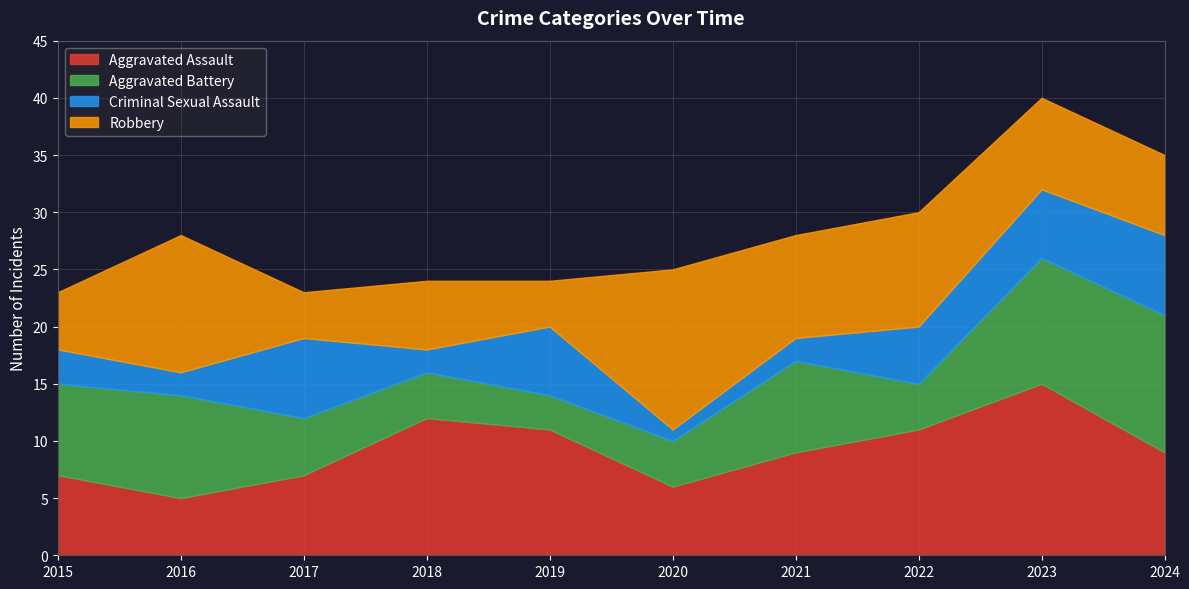

Where does the Robbery series first go above 8?

2016